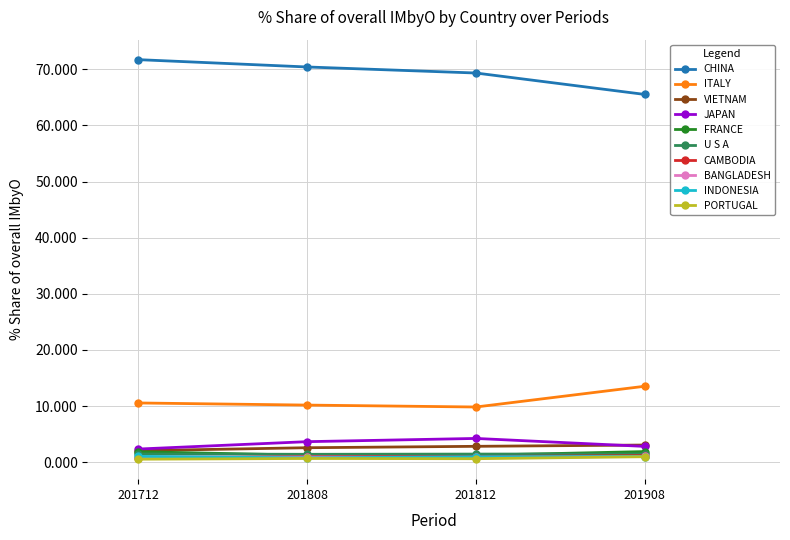

What is the greatest value displayed?

71.7